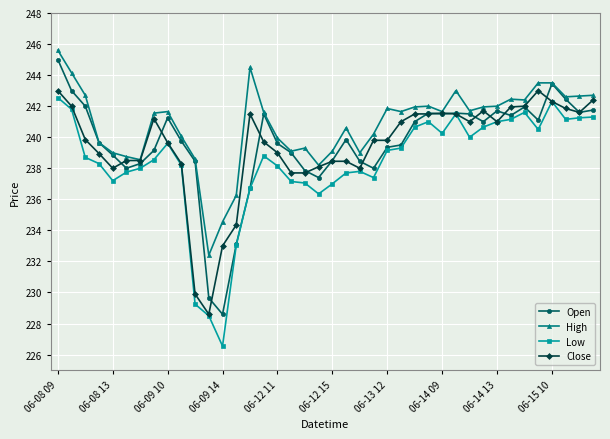

How many data points in High are above 241?

23